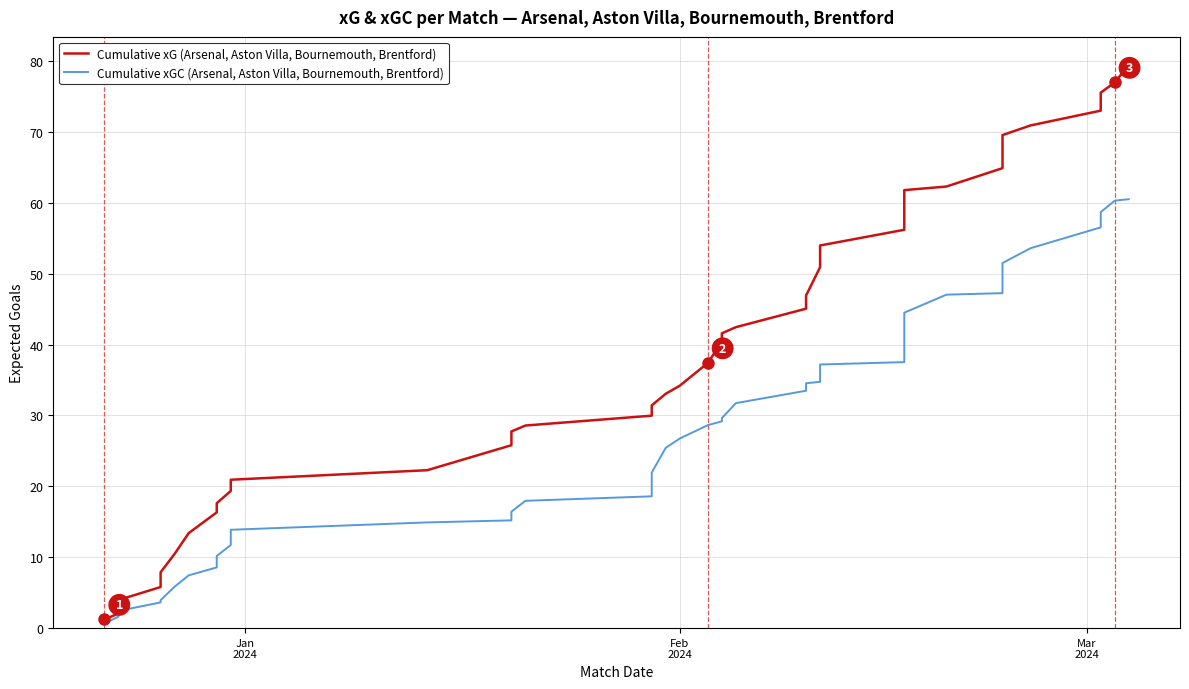

Does the chart have visible grid lines?

Yes